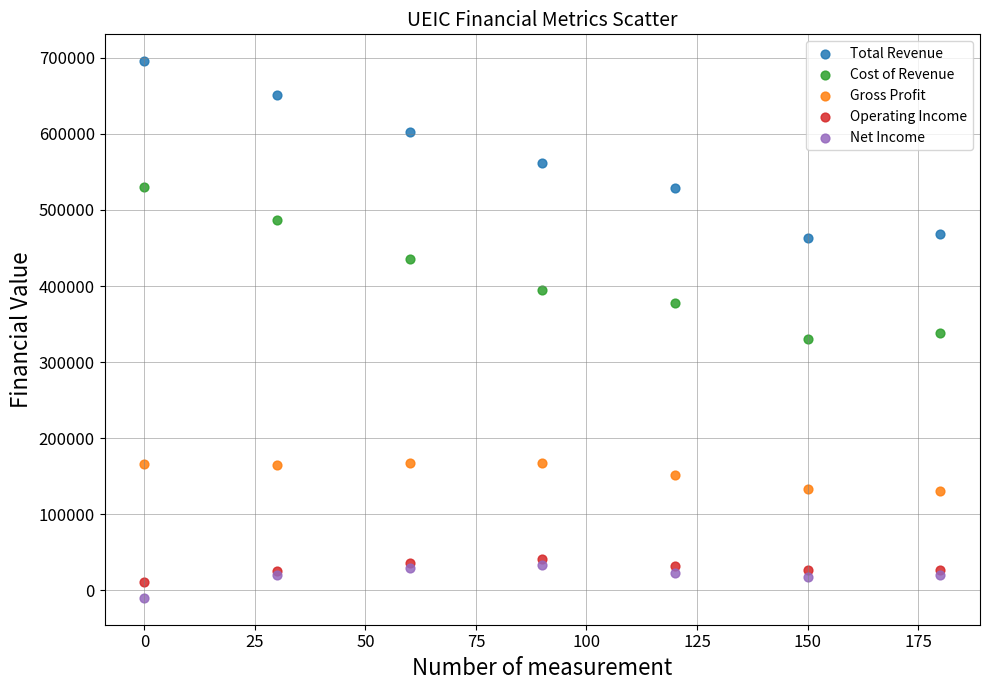

What is the X range (max minus min) for the scatter plot?

180